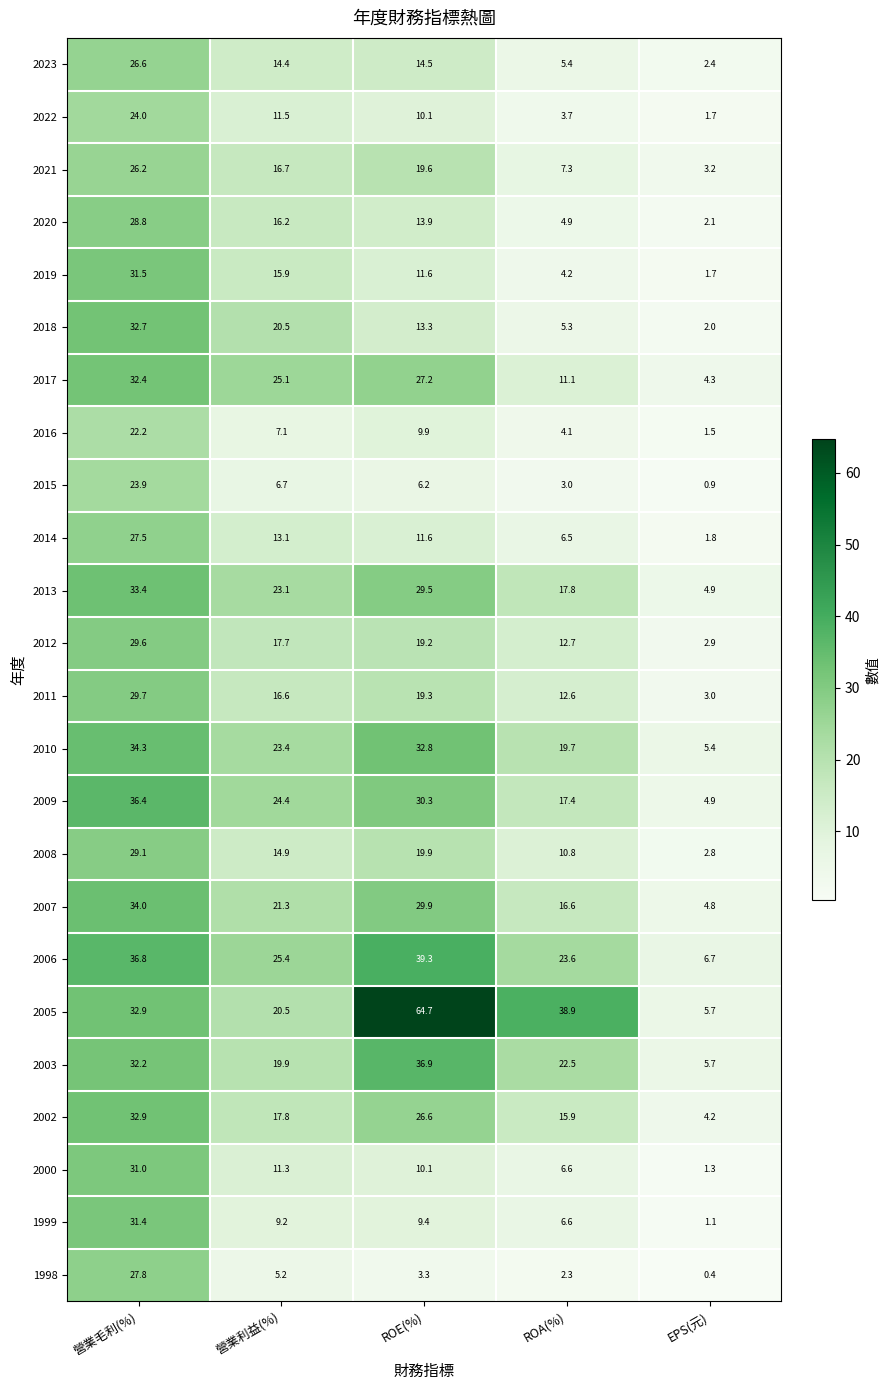

The value of 2008 at 營業毛利(%) is 18.0. True or false?

False